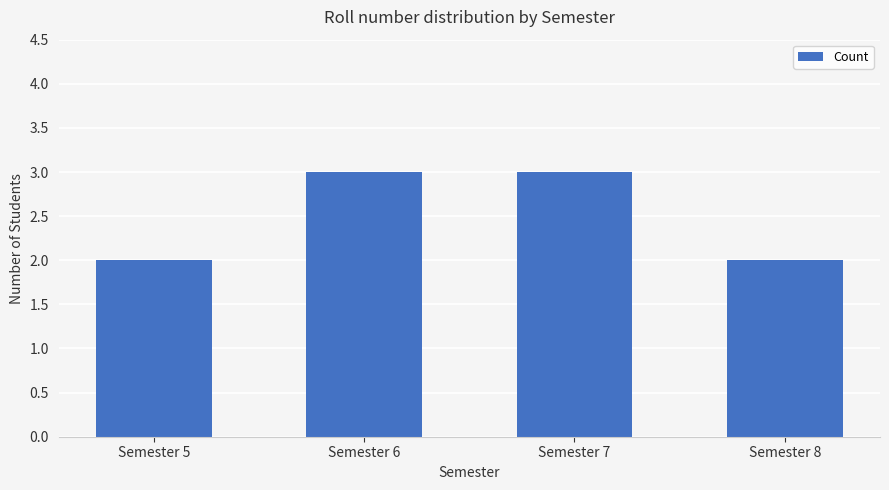

How many values are below 3?

2